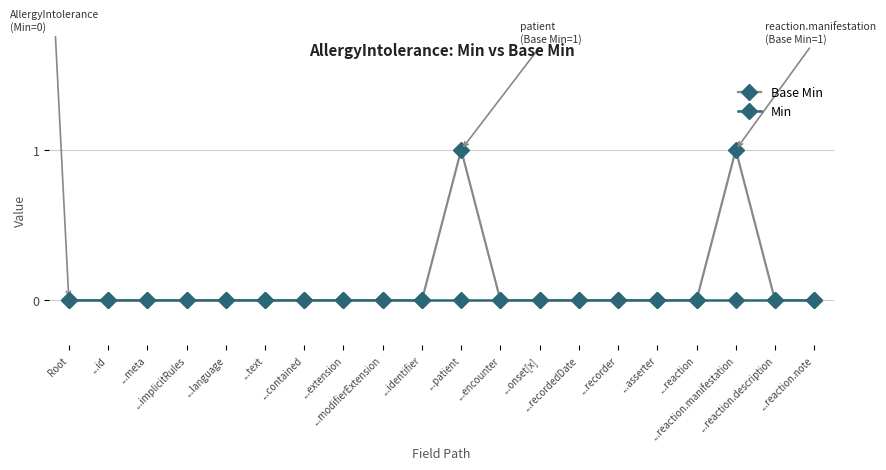

Which series has the largest total across all categories?

Base Min